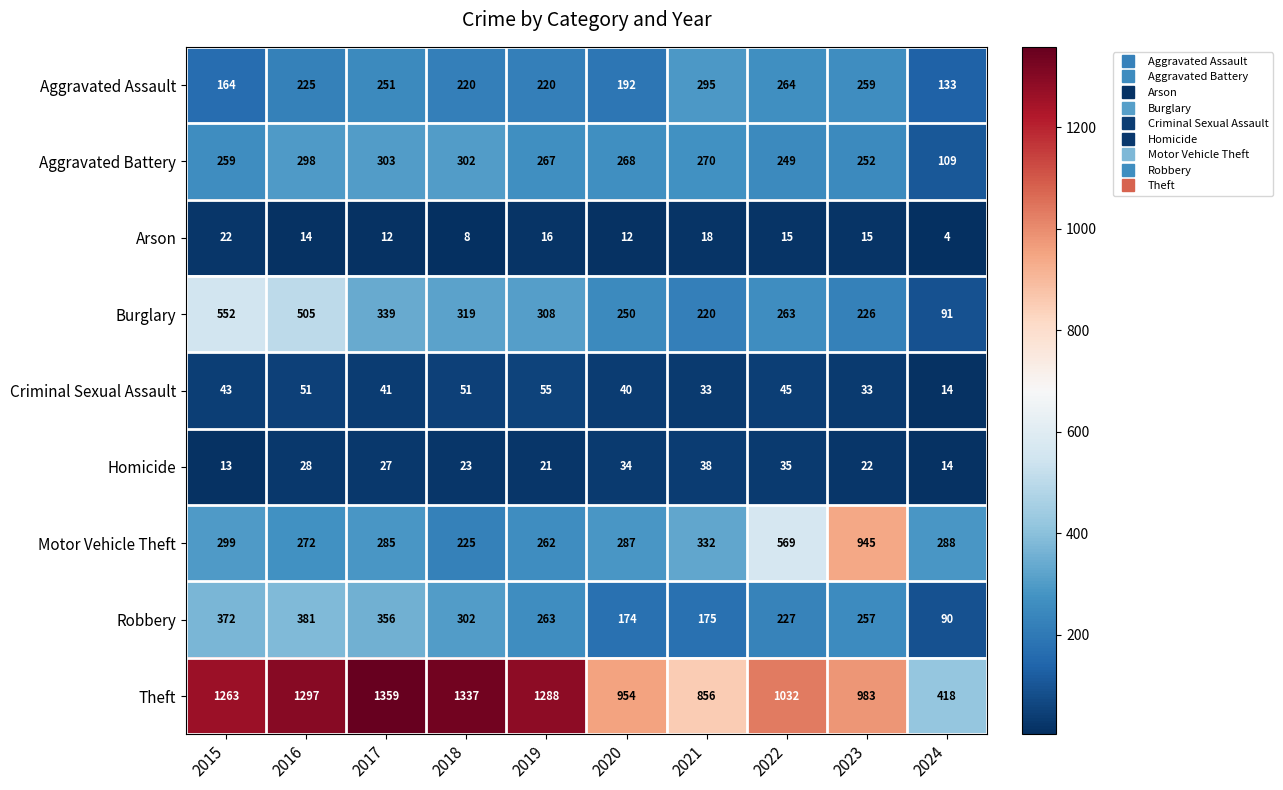

The Theft series shows 512 at 2020. True or false?

False